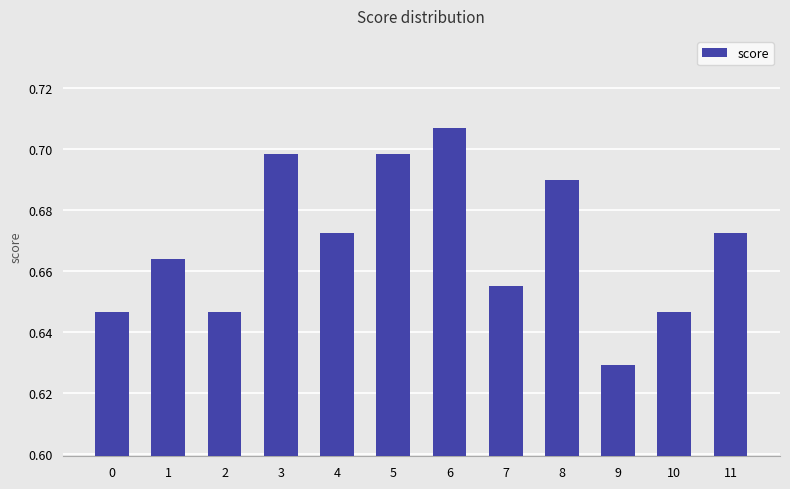

What is the sum of the values at 4 and 10?

1.3